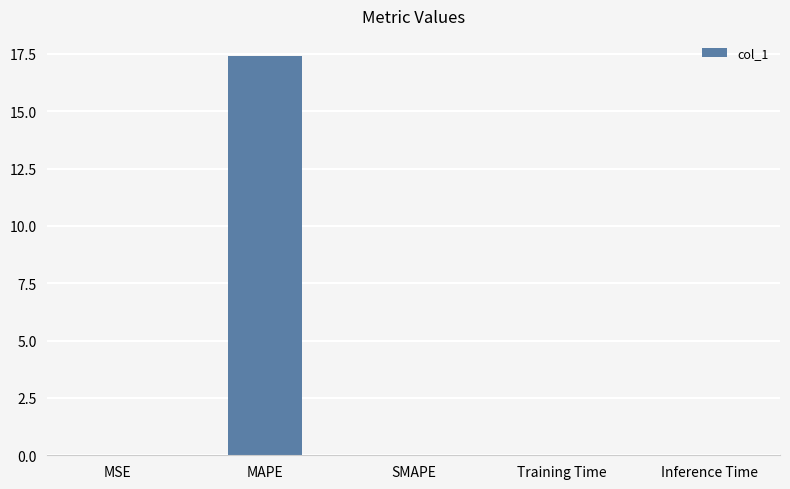

What is the sum of all values?

17.4